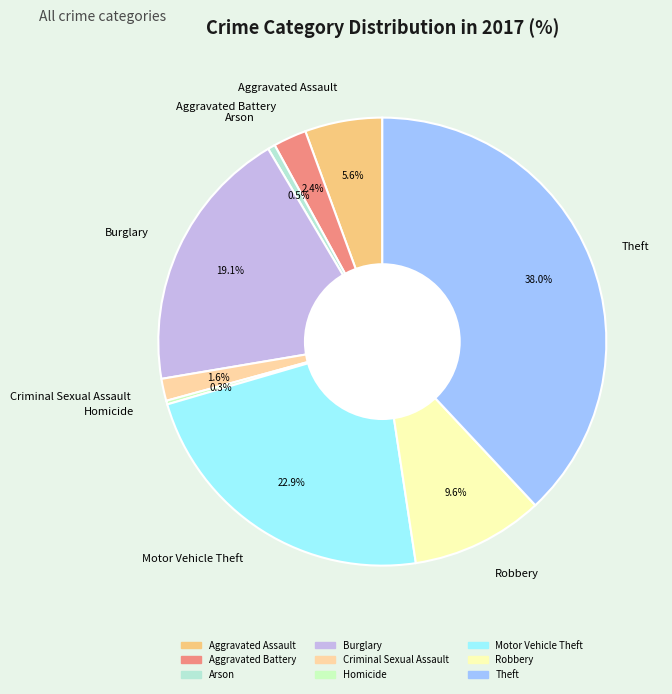

Between Arson and Theft, which is larger?

Theft